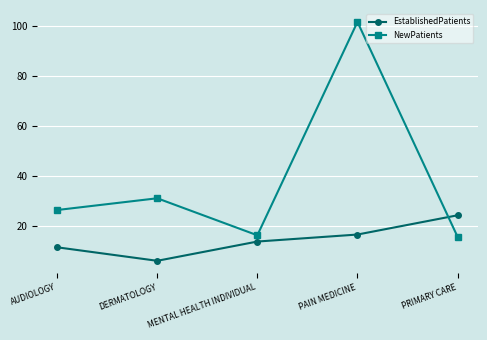

What is the difference between the NewPatients values at DERMATOLOGY and PRIMARY CARE?

15.4